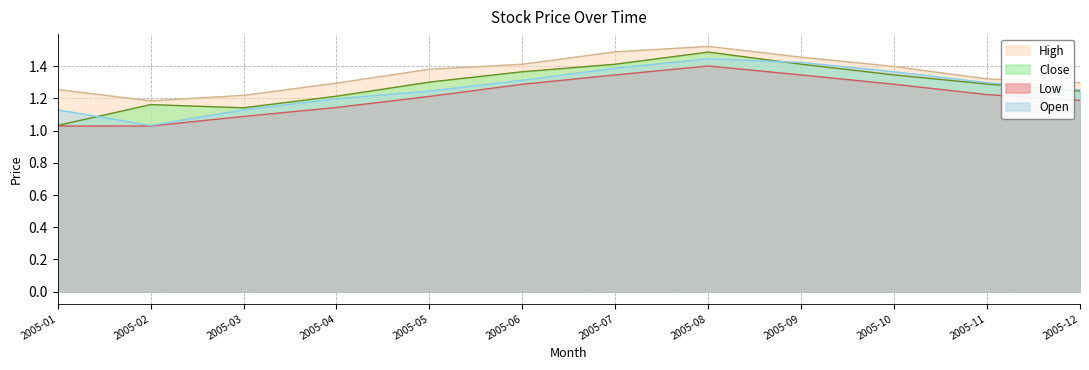

Count the number of data series in this chart.

4